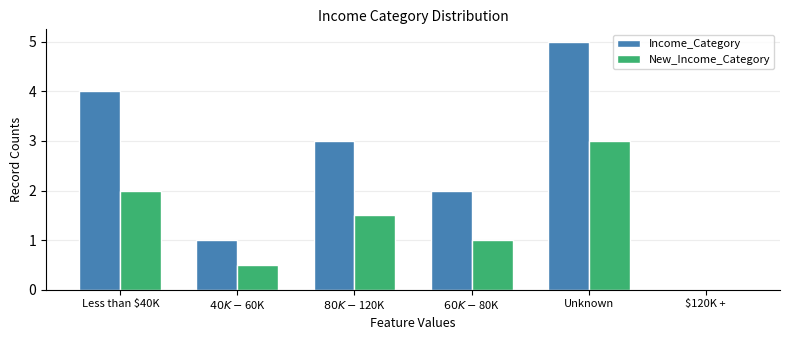

At which category is the sum across all series the highest?

Unknown